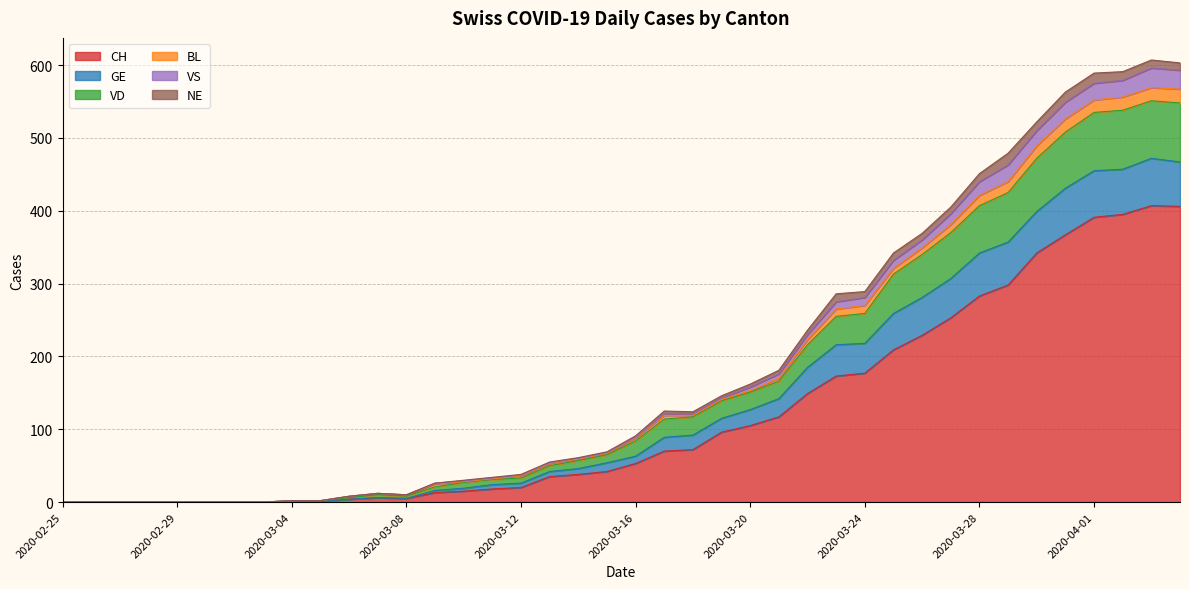

What is the highest value of the CH series?

407